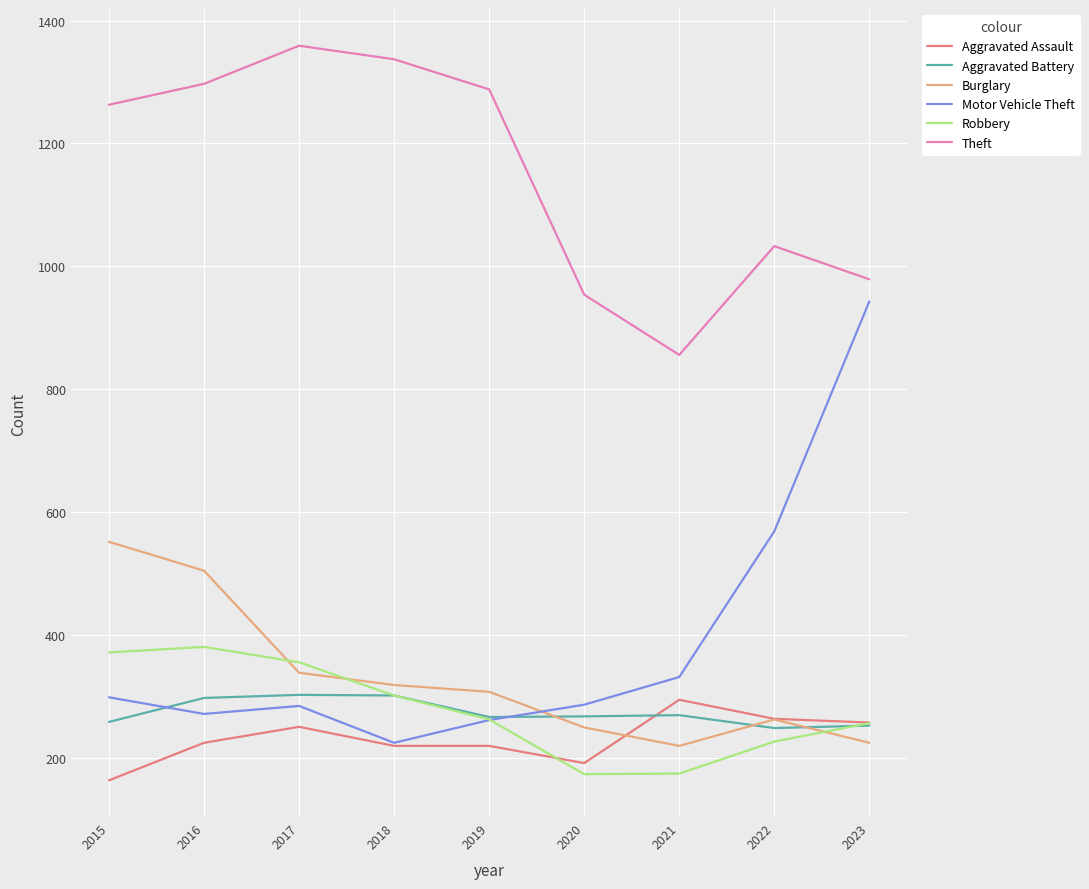

What is the lowest value of the Aggravated Assault series?

164